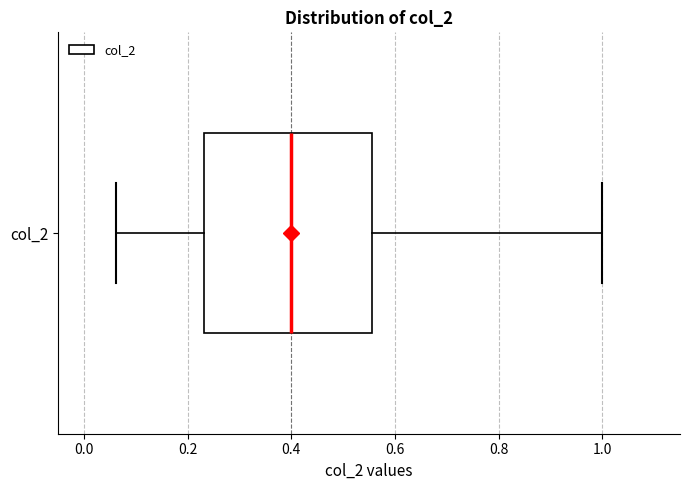

Read this box plot against the x-axis: the position of the median line, the range covered by the box, and the ends of both whiskers. The values are not printed on the chart, so give them approximately, as read against the axis.

median 0.40, box 0.24 to 0.56, whiskers 0.06 to 1.00